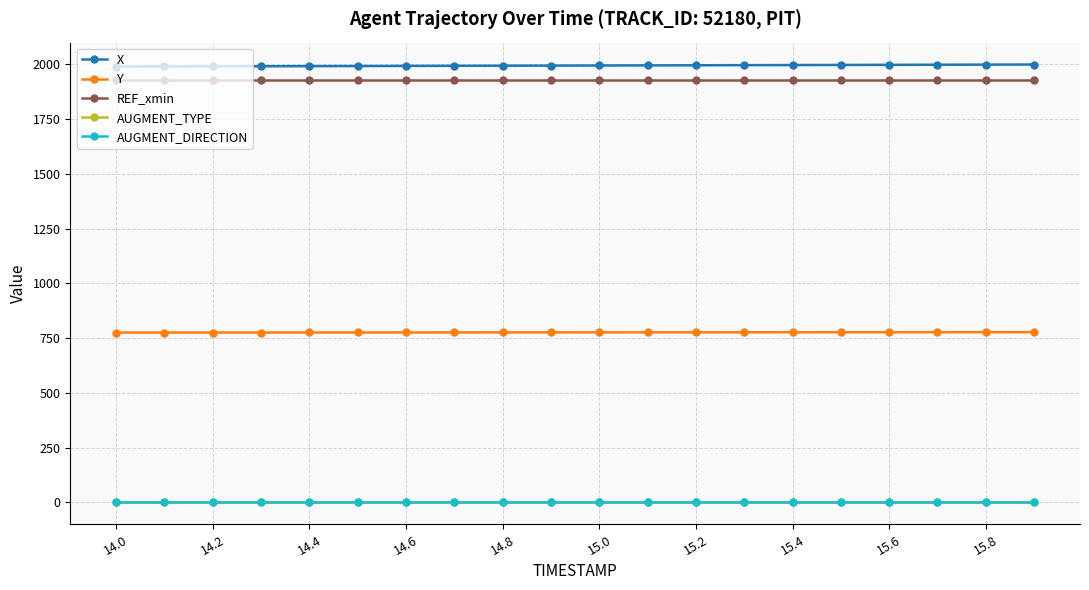

Which series has the largest total across all categories?

X